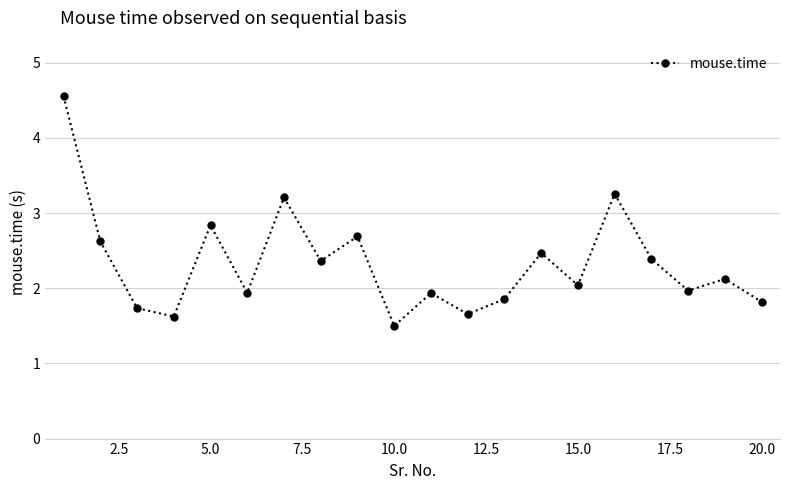

How many interior local valleys (lower than both neighbors) does the data have?

7